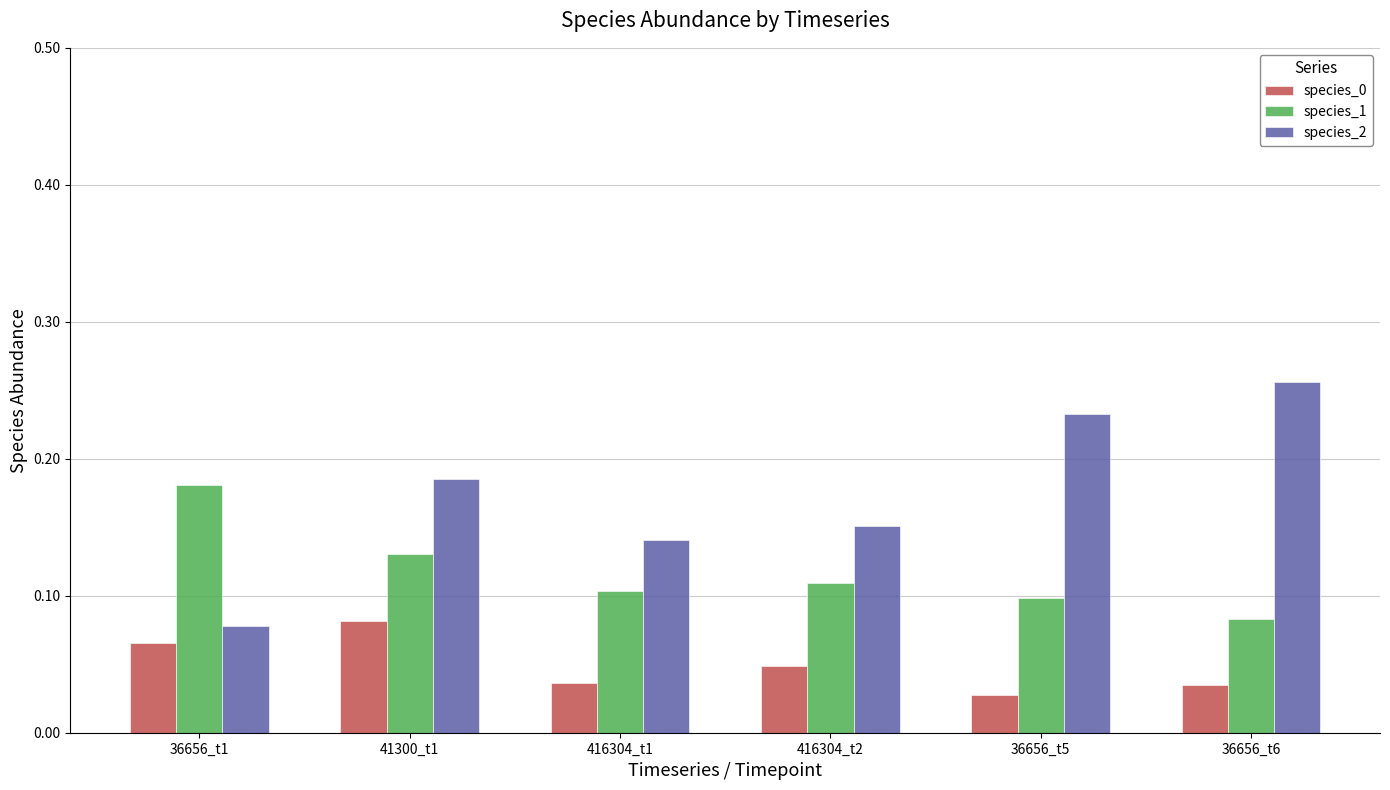

What is the label of the 4th bar from the right?

416304_t1